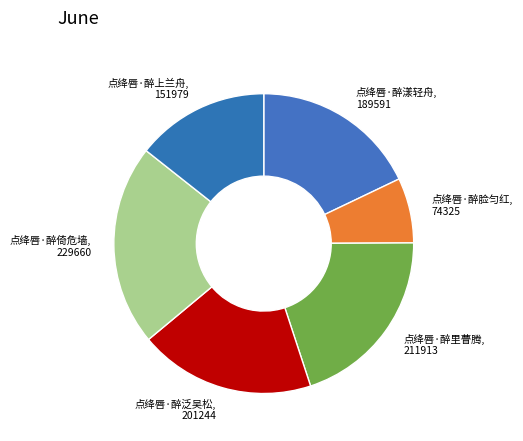

How many slices are in this pie chart?

6